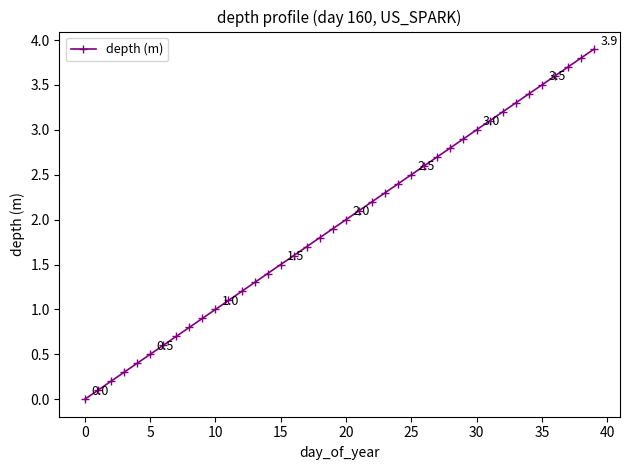

What is the difference between the maximum and minimum values?

3.9